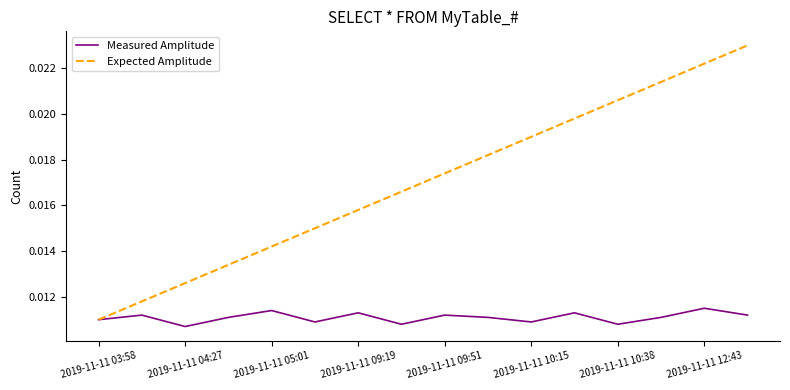

Which series has the largest total across all categories?

Expected Amplitude